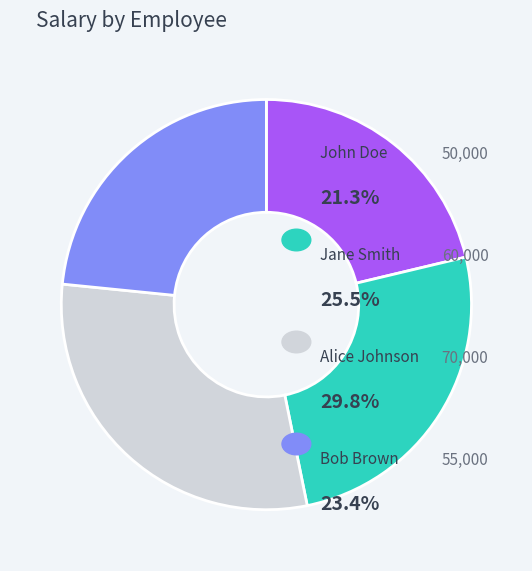

Is there any slice that represents more than half of the pie?

No